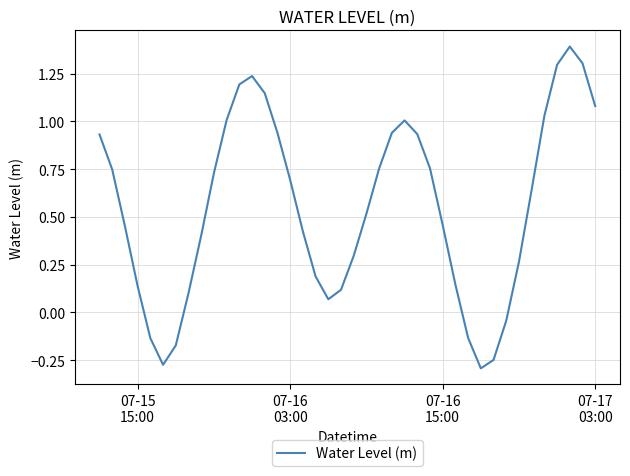

What is the greatest value displayed?

1.4